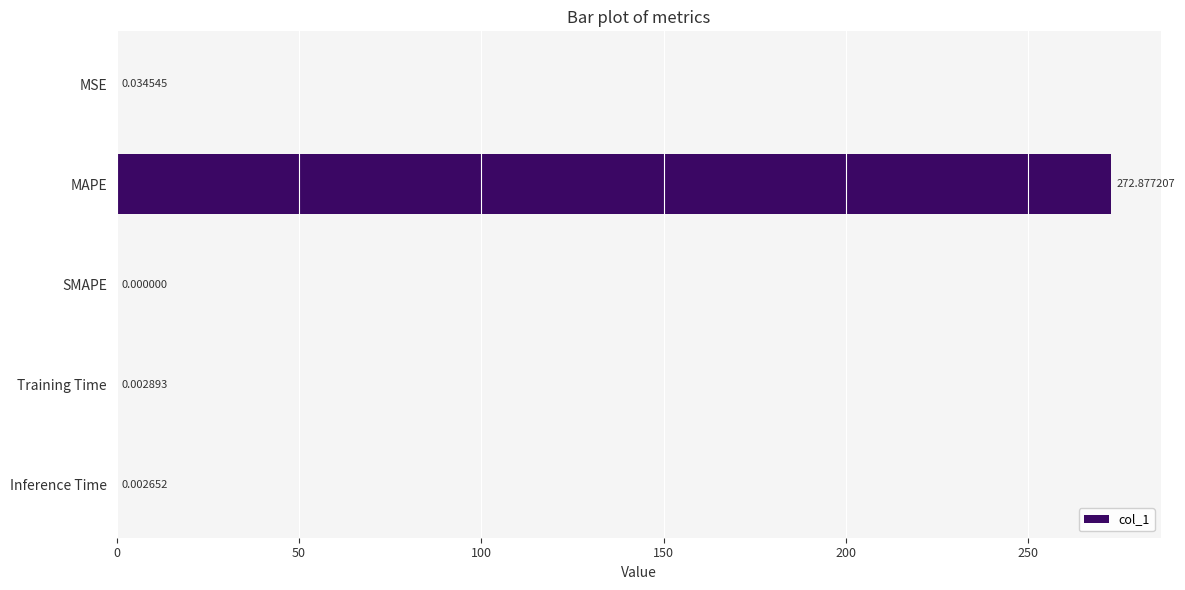

What is the change in value from MSE to MAPE?

+272.8